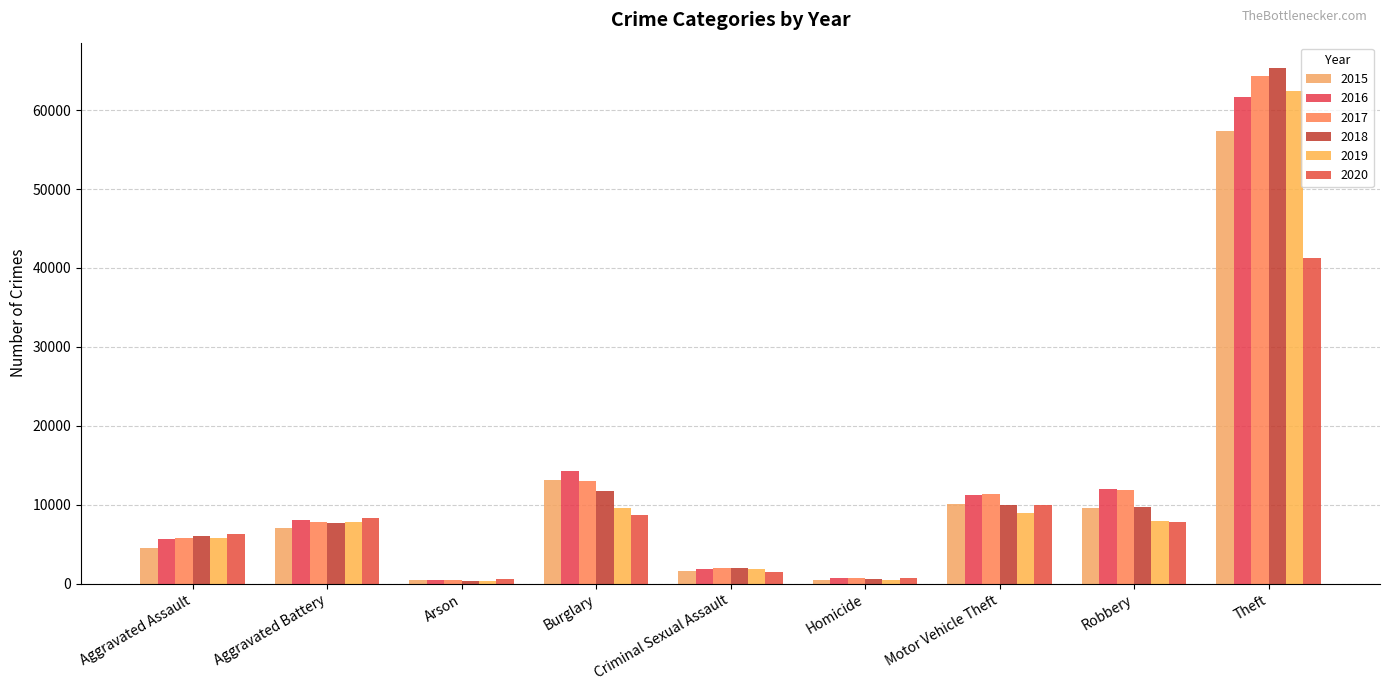

What is the approximate value of 2017 at Homicide, to the nearest 100?

700